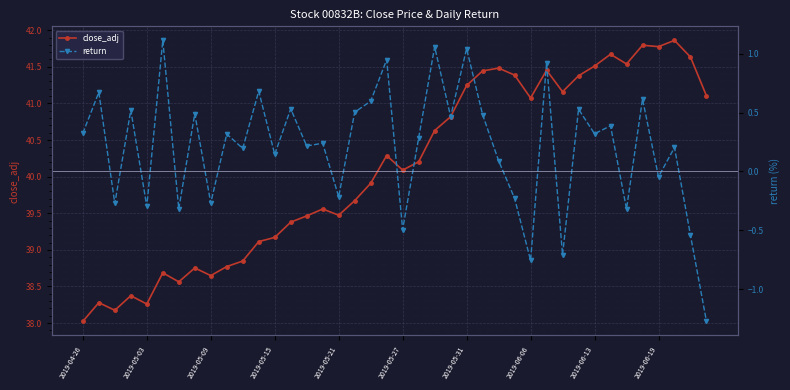

Which category has the lowest value in the close_adj series?

2019-04-26